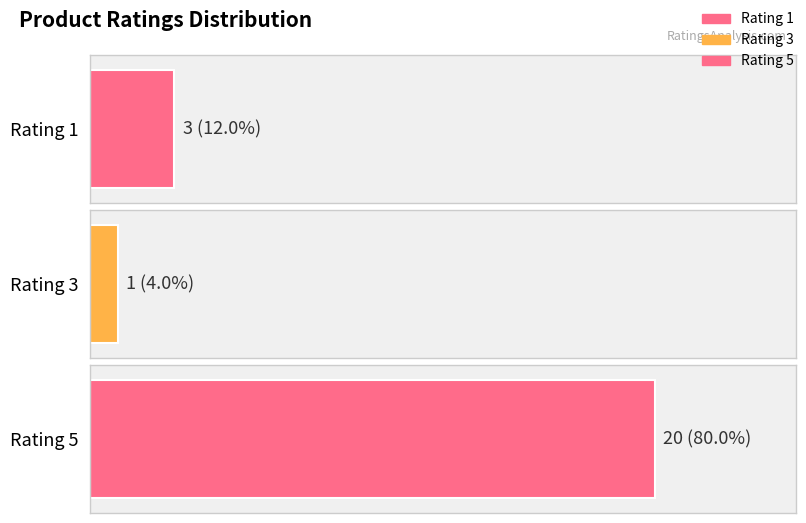

The chart shows a value of 2 at 3. True or false?

False